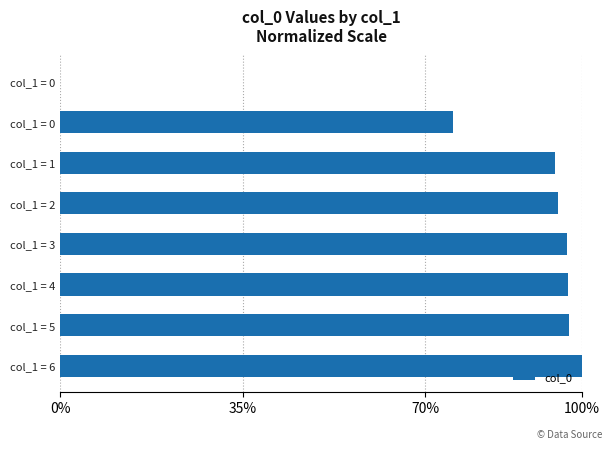

Are the bars horizontal?

Yes